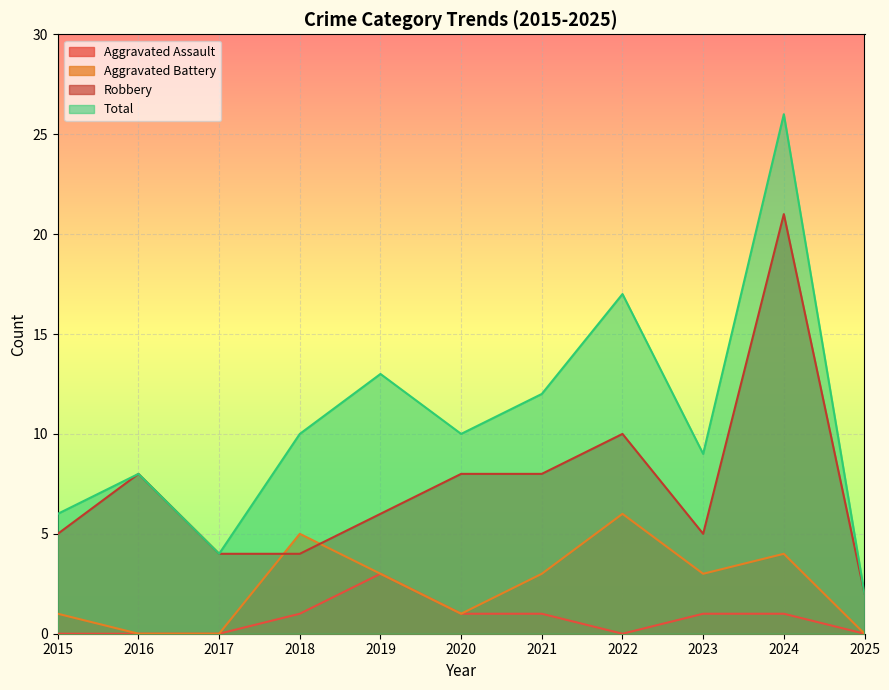

How many positive values does the Aggravated Assault series have?

6